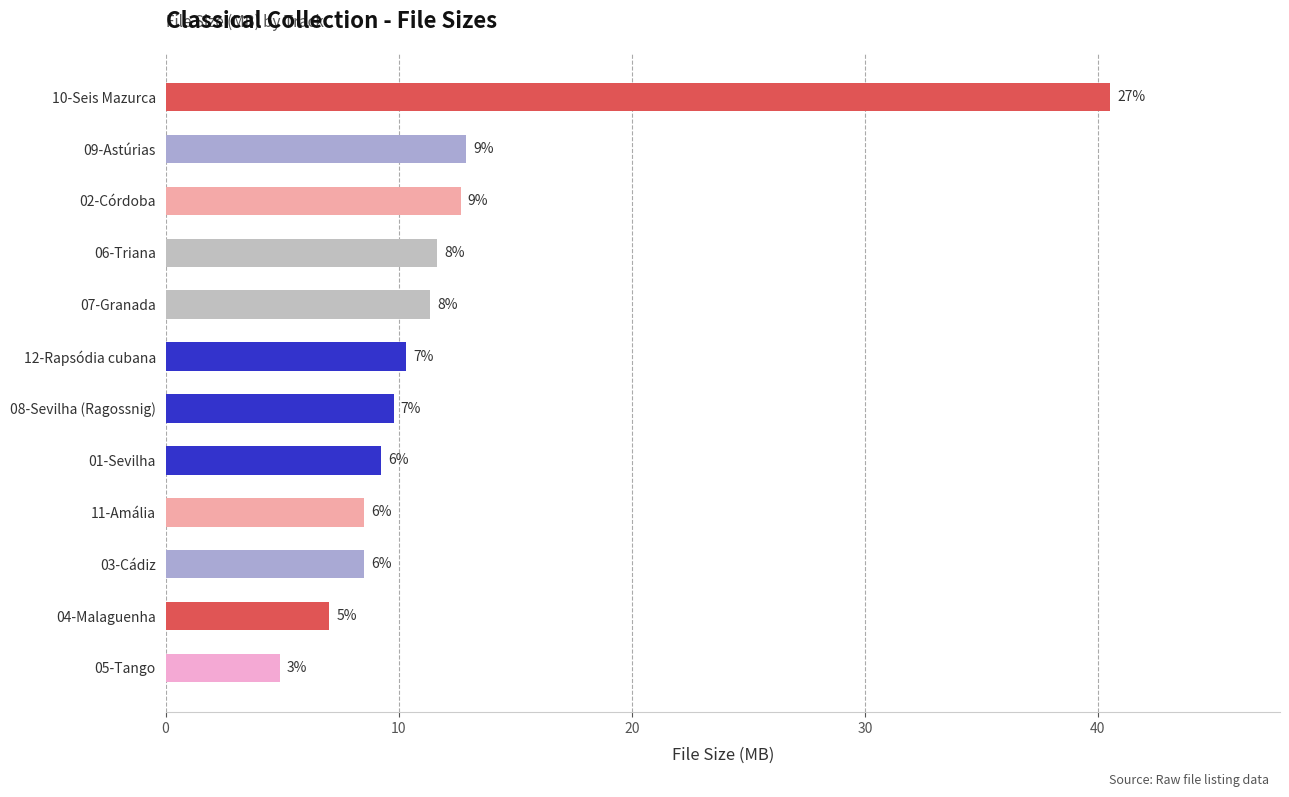

Are the bars horizontal?

Yes